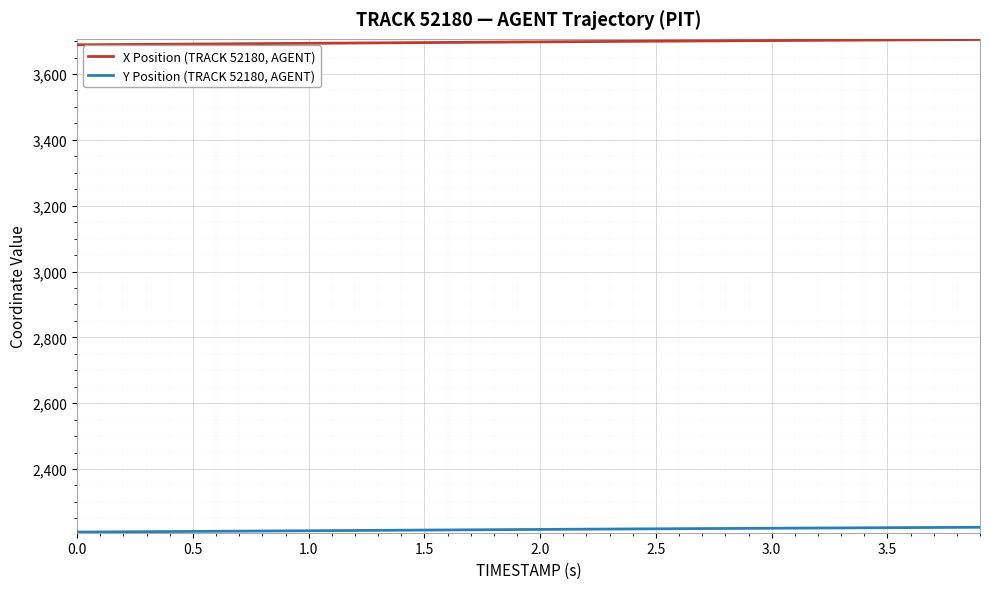

Does the chart have visible grid lines?

Yes